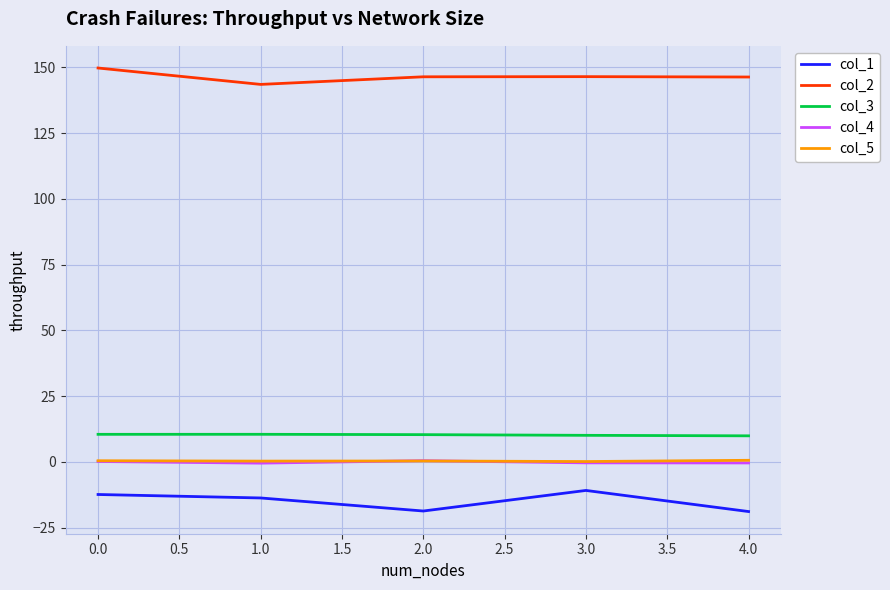

Is the value of col_5 at 2.0 greater than the value of col_3 at 0.0?

No